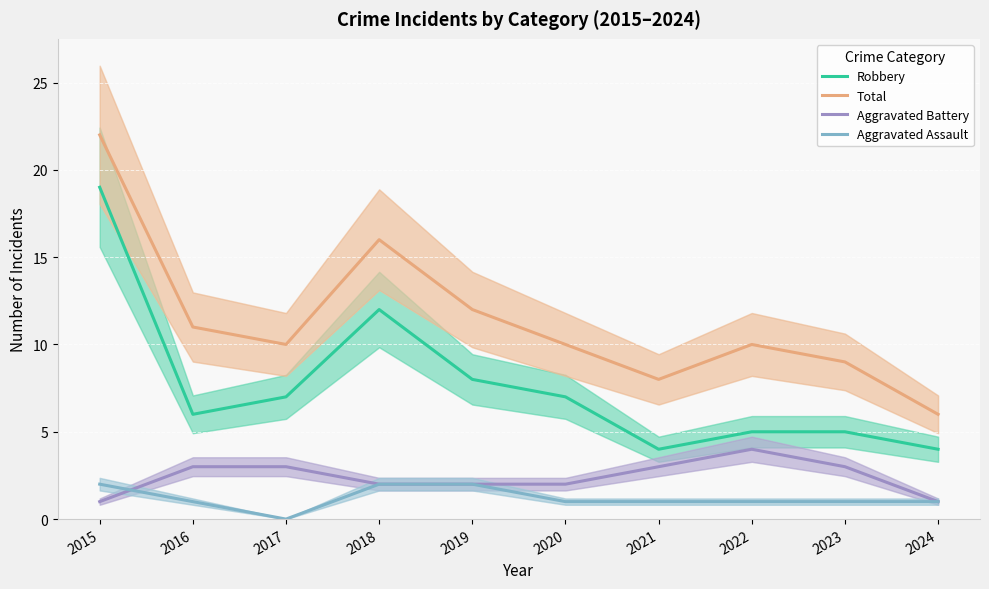

Reading left to right, what are all the values shown in this chart?

Robbery: 2015=19	2016=6	2017=7	2018=12	2019=8	2020=7	2021=4	2022=5	2023=5	2024=4
Total: 2015=22	2016=11	2017=10	2018=16	2019=12	2020=10	2021=8	2022=10	2023=9	2024=6
Aggravated Battery: 2015=1	2016=3	2017=3	2018=2	2019=2	2020=2	2021=3	2022=4	2023=3	2024=1
Aggravated Assault: 2015=2	2016=1	2017=0	2018=2	2019=2	2020=1	2021=1	2022=1	2023=1	2024=1